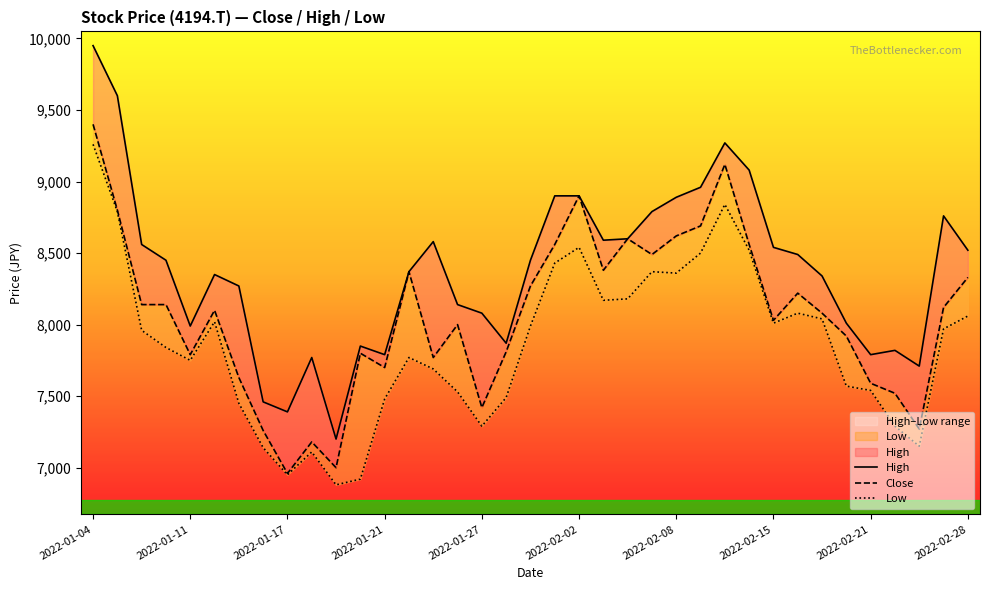

True or false: Low and Close intersect in this chart.

False